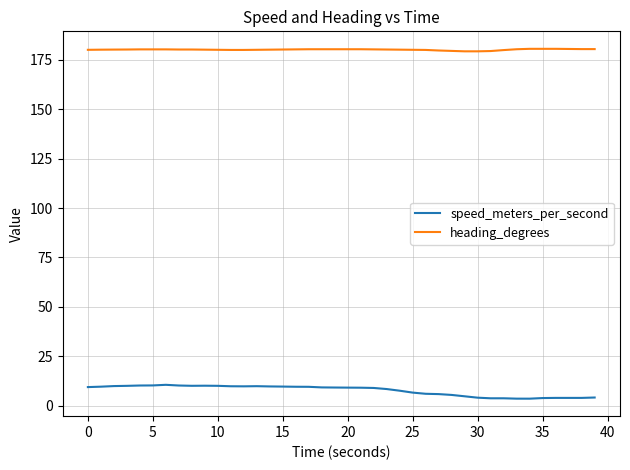

True or false: heading_degrees and speed_meters_per_second intersect in this chart.

False